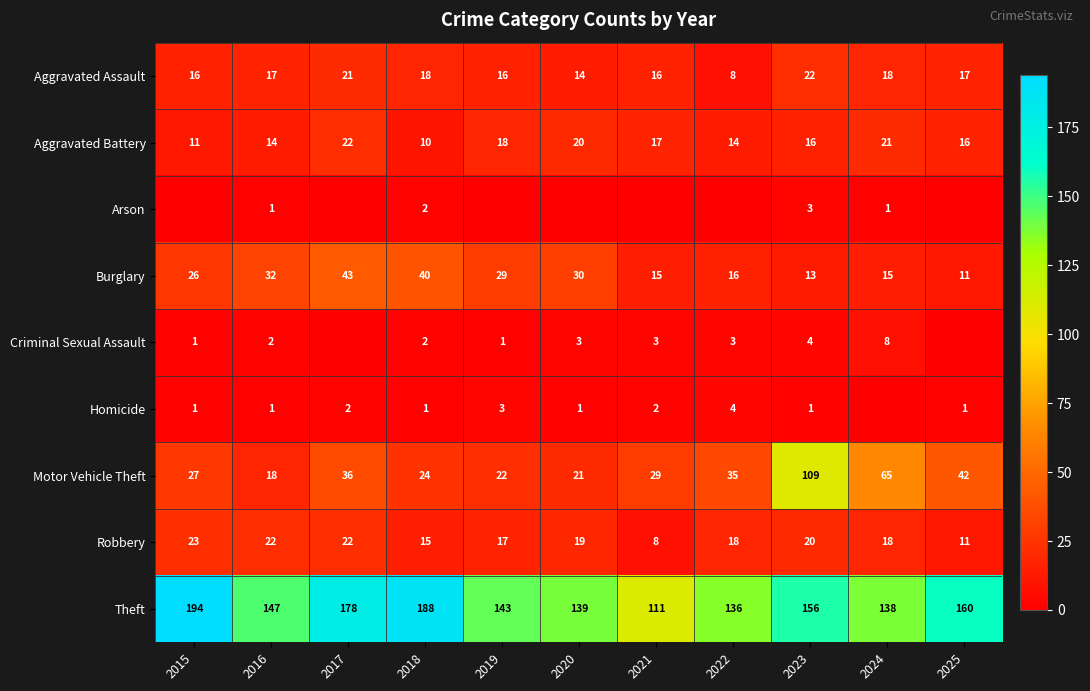

Rank the categories by Motor Vehicle Theft value from highest to lowest.

2023, 2024, 2025, 2017, 2022, 2021, 2015, 2018, 2019, 2020, 2016